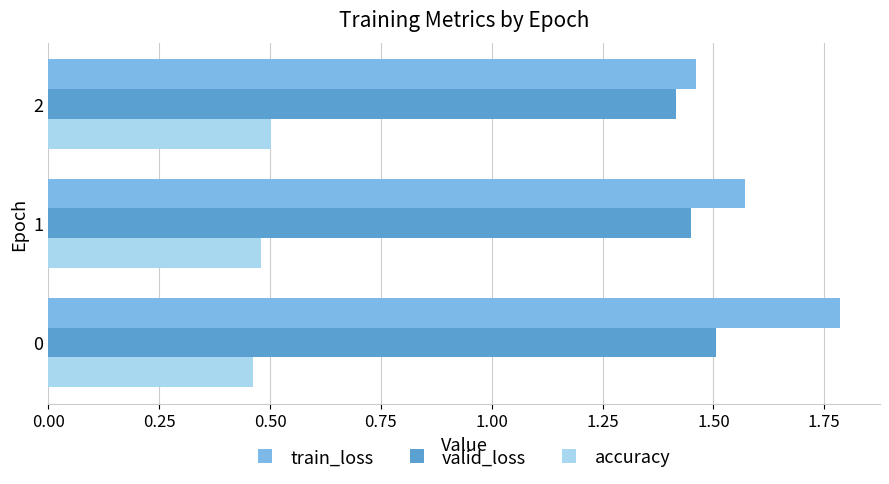

Count the train_loss values in the range 1 to 2.

3